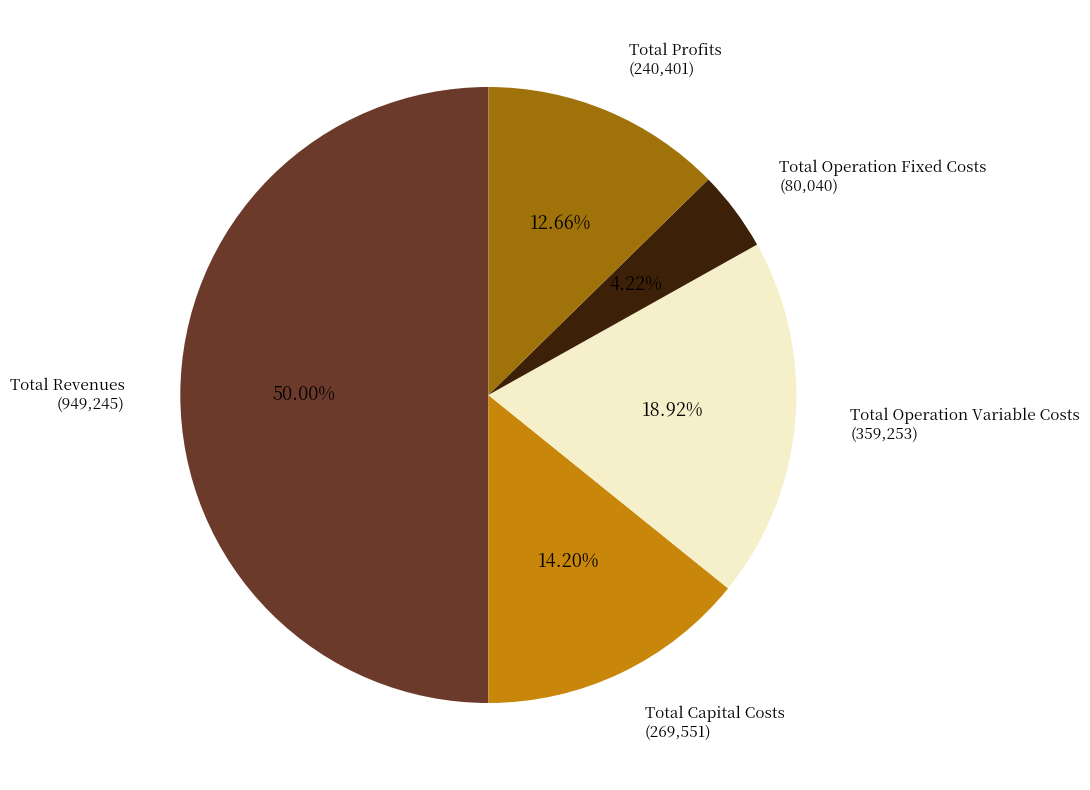

Rank the categories by value from highest to lowest.

Total Revenues, Total Operation Variable Costs, Total Capital Costs, Total Profits, Total Operation Fixed Costs